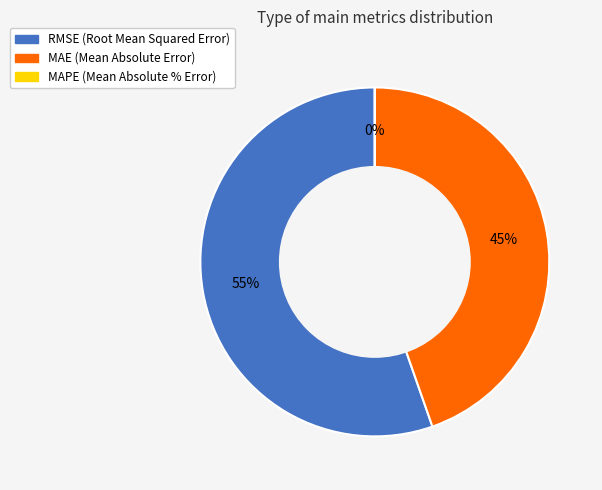

What is the ratio of the value at RMSE (Root Mean Squared Error) to the value at MAPE (Mean Absolute % Error)?

2971440.2